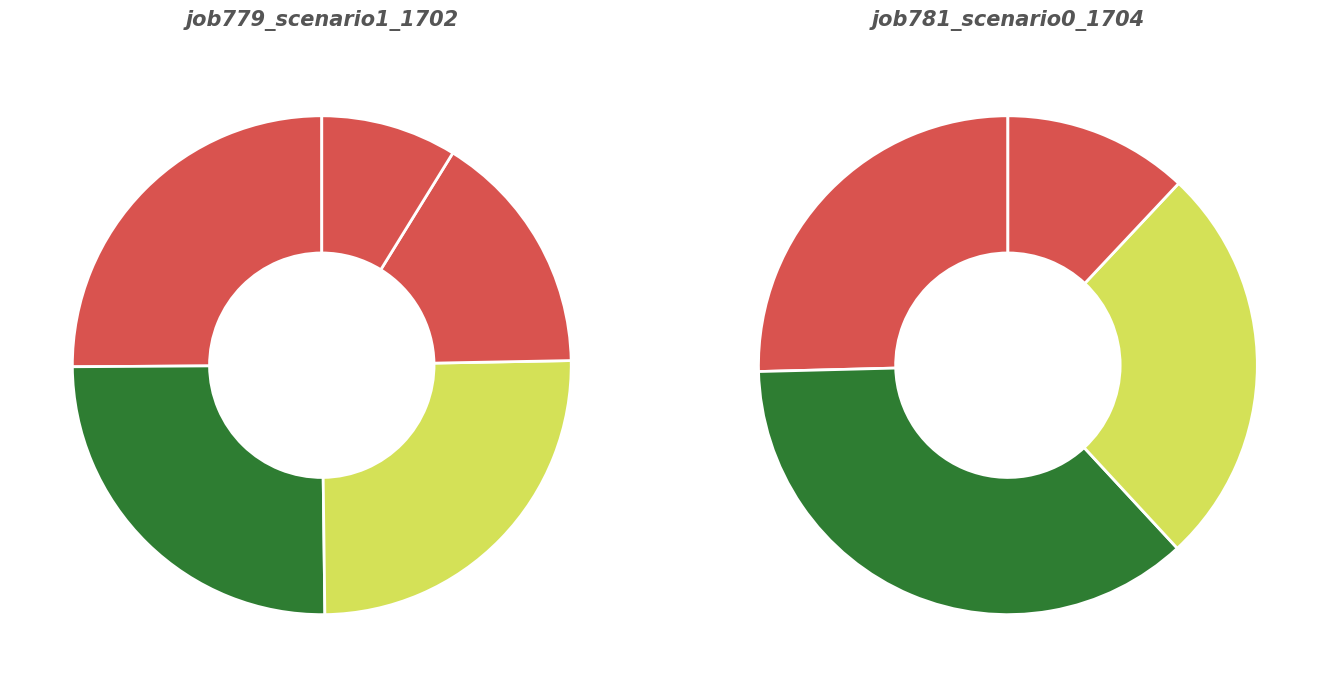

To the nearest percent, what is the combined percentage of B54 and B14?

36%